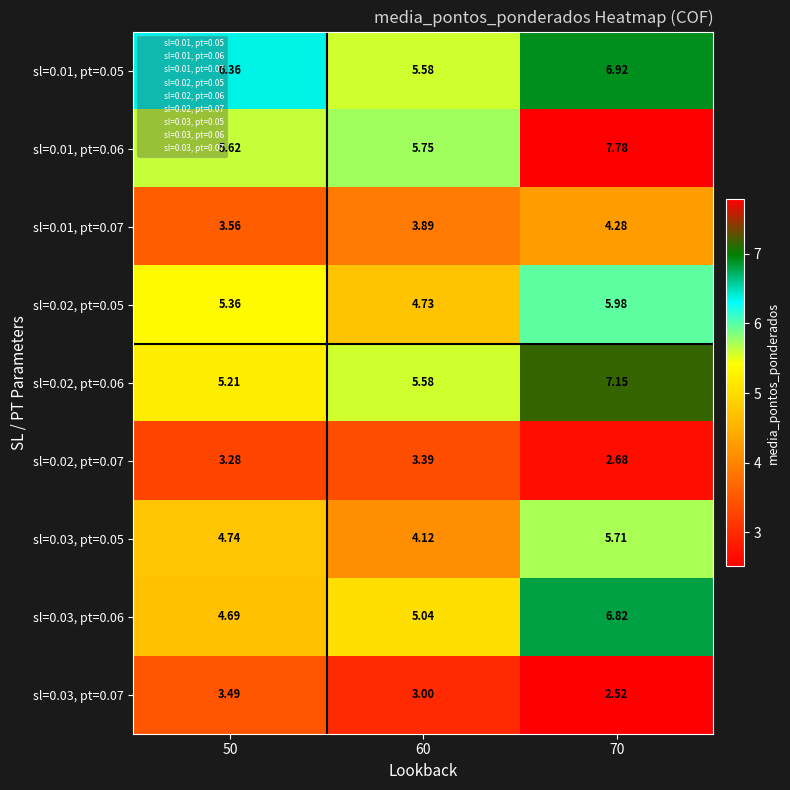

Is the value of sl=0.03, pt=0.06 at 60 greater than the value of sl=0.01, pt=0.06 at 60?

No